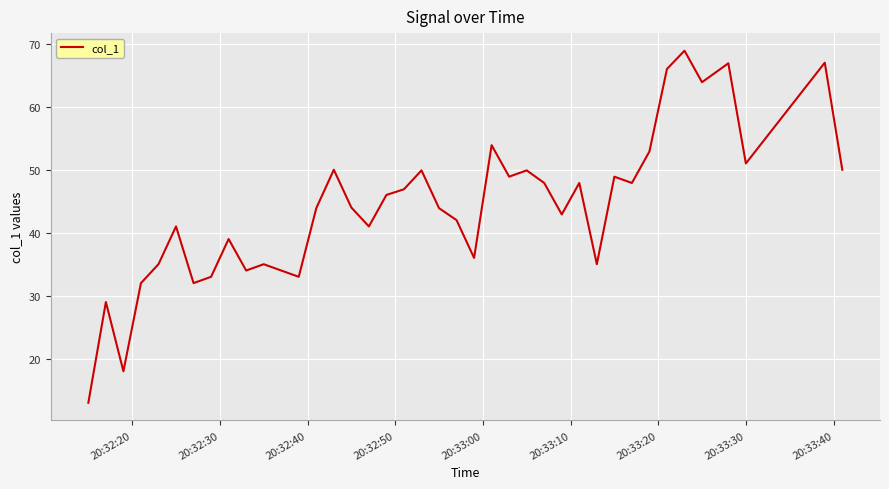

What is the minimum value shown in the chart?

13.0